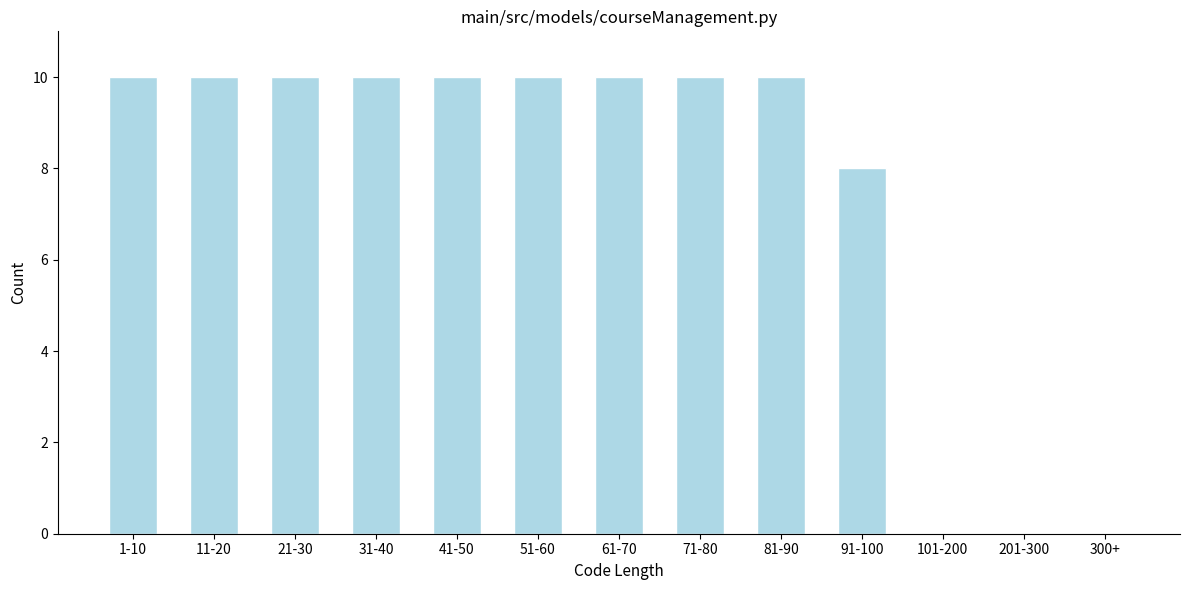

Reading left to right, transcribe all the data shown in this chart.

1-10=10	11-20=10	21-30=10	31-40=10	41-50=10	51-60=10	61-70=10	71-80=10	81-90=10	91-100=8	101-200=0	201-300=0	300+=0